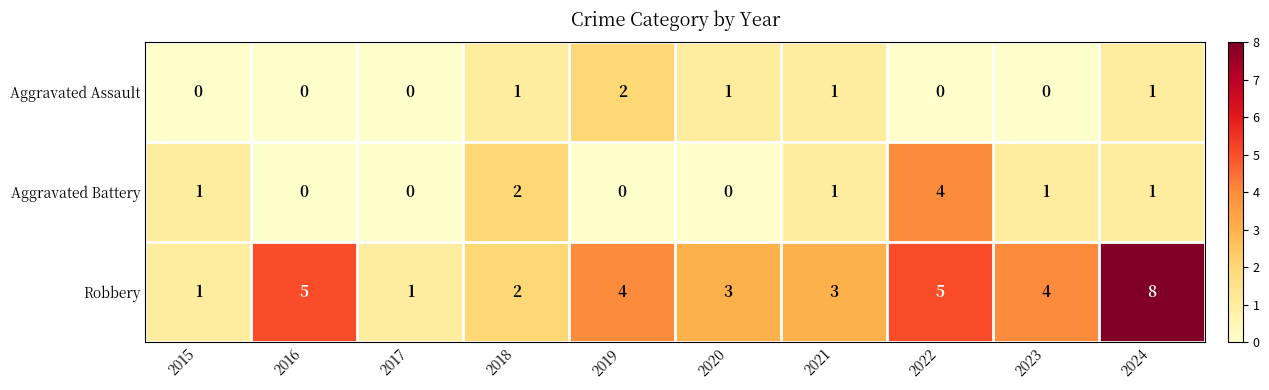

How many series are shown in this chart?

3